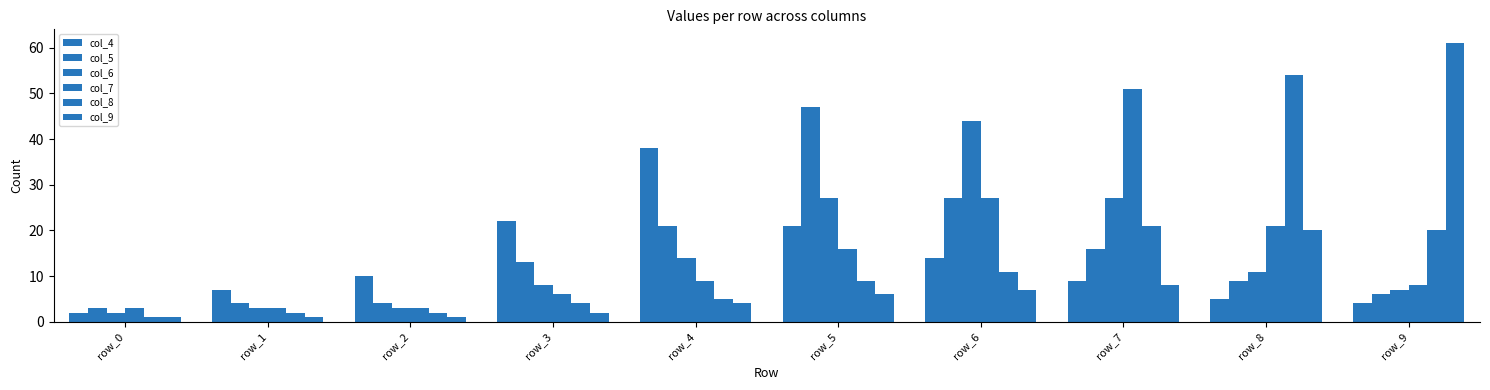

How many data points in col_5 are less than 13?

5